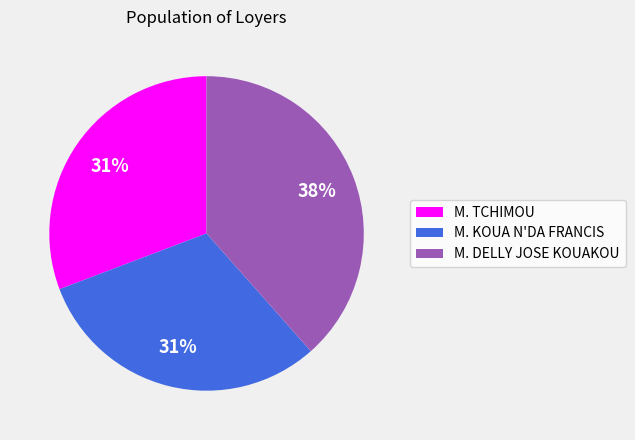

How many slices are in this pie chart?

3